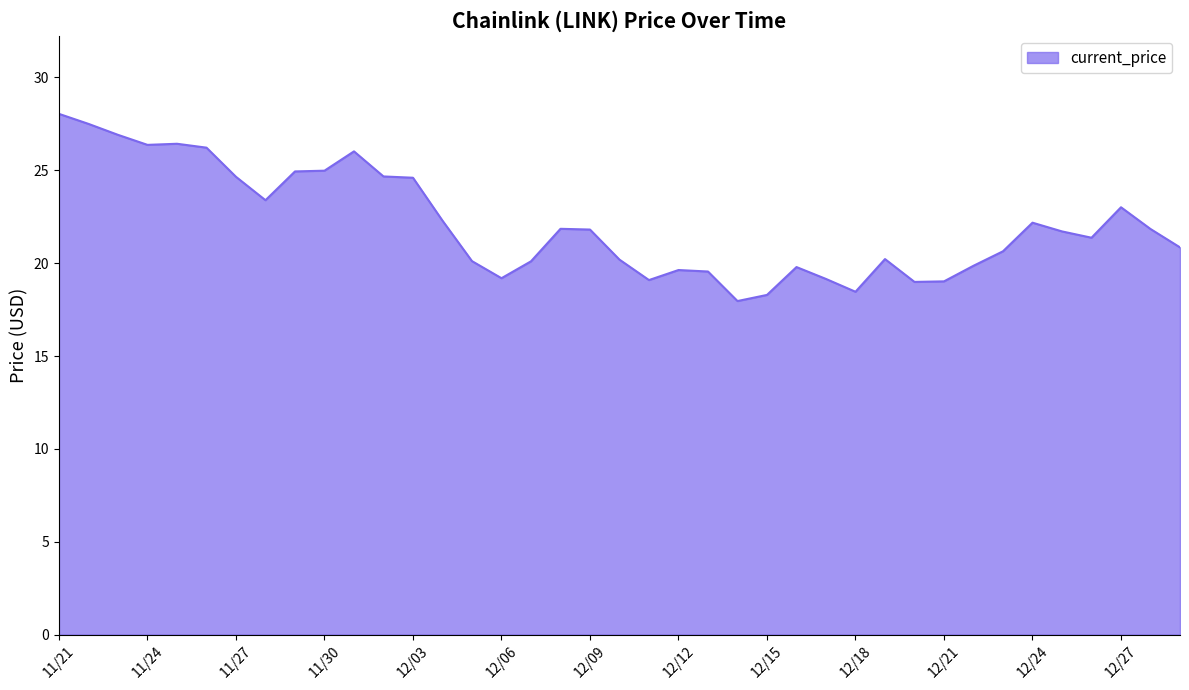

What is the difference between the maximum and minimum values?

10.1